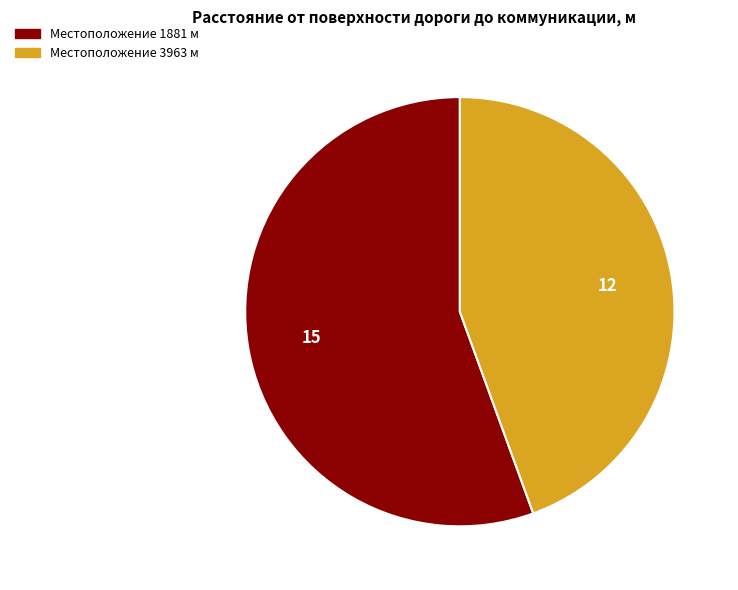

Is there any slice that represents more than half of the pie?

Yes